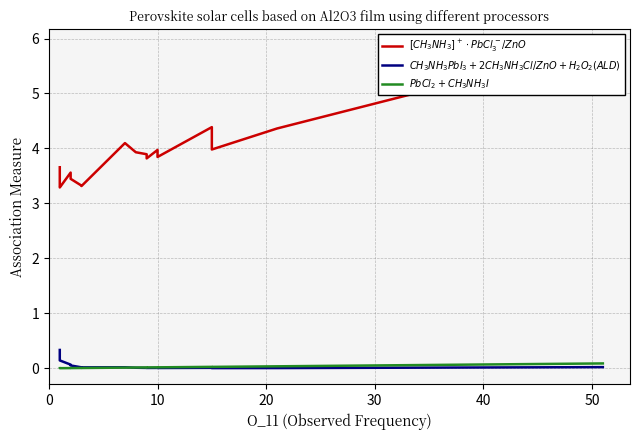

What is the label of the 13th point from the right?

7